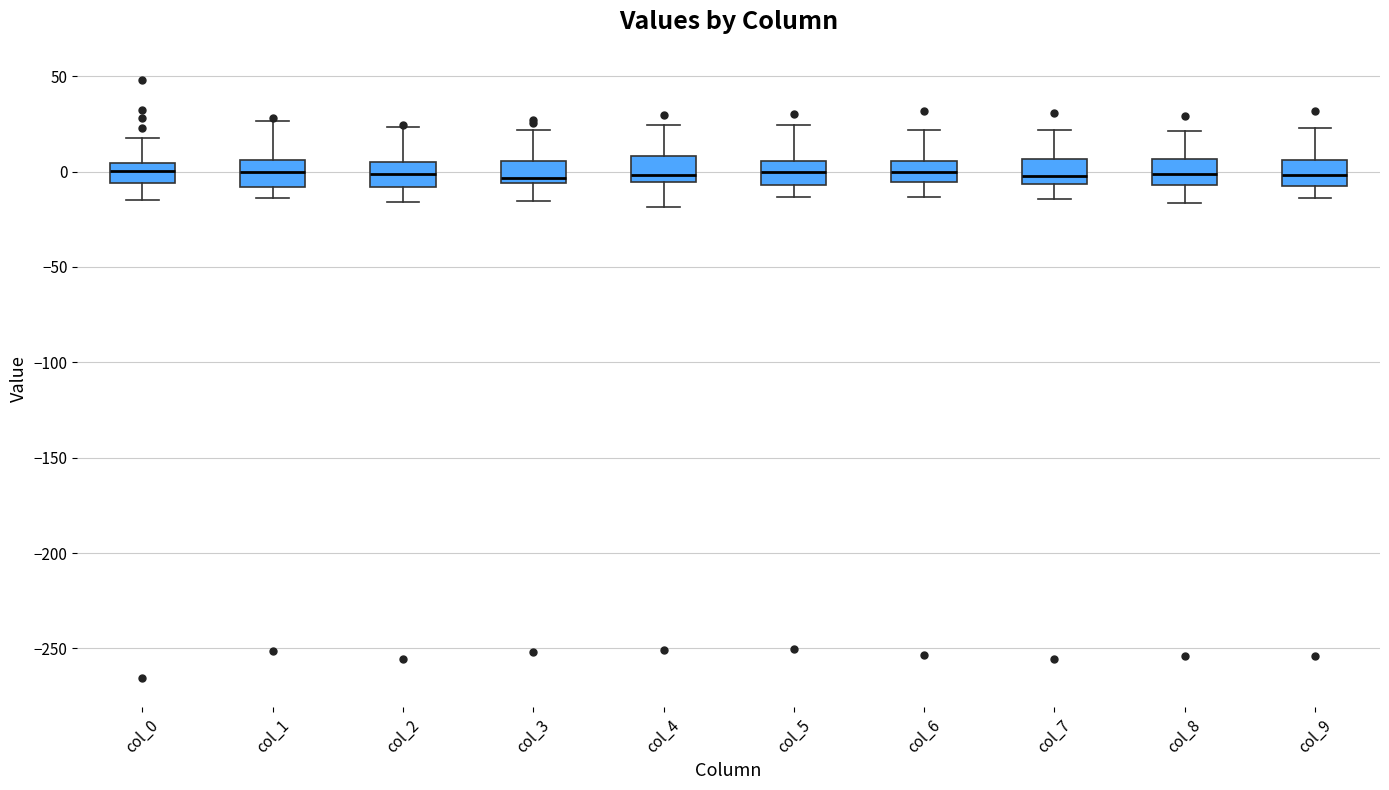

Reading left to right, read every box against the y-axis: the position of its median line, the range the box covers, and the ends of its whiskers. The values are not printed on the chart, so give them approximately, as read against the axis.

col_0: median 0, box -5 to 5, whiskers -15 to 20
col_1: median 0, box -10 to 5, whiskers -15 to 25
col_2: median 0, box -10 to 5, whiskers -15 to 25
col_3: median -5 (just above the box's lower edge), box -5 to 5, whiskers -15 to 20
col_4: median 0, box -5 to 10, whiskers -20 to 25
col_5: median 0, box -5 to 5, whiskers -15 to 25
col_6: median 0, box -5 to 5, whiskers -15 to 20
col_7: median 0, box -5 to 5, whiskers -15 to 20
col_8: median 0, box -5 to 5, whiskers -15 to 20
col_9: median 0, box -10 to 5, whiskers -15 to 25